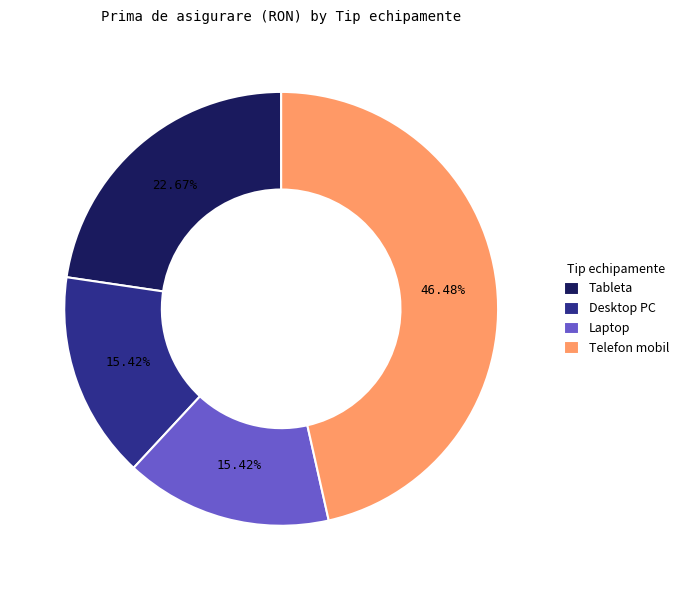

Does Laptop represent more than half of the total?

No